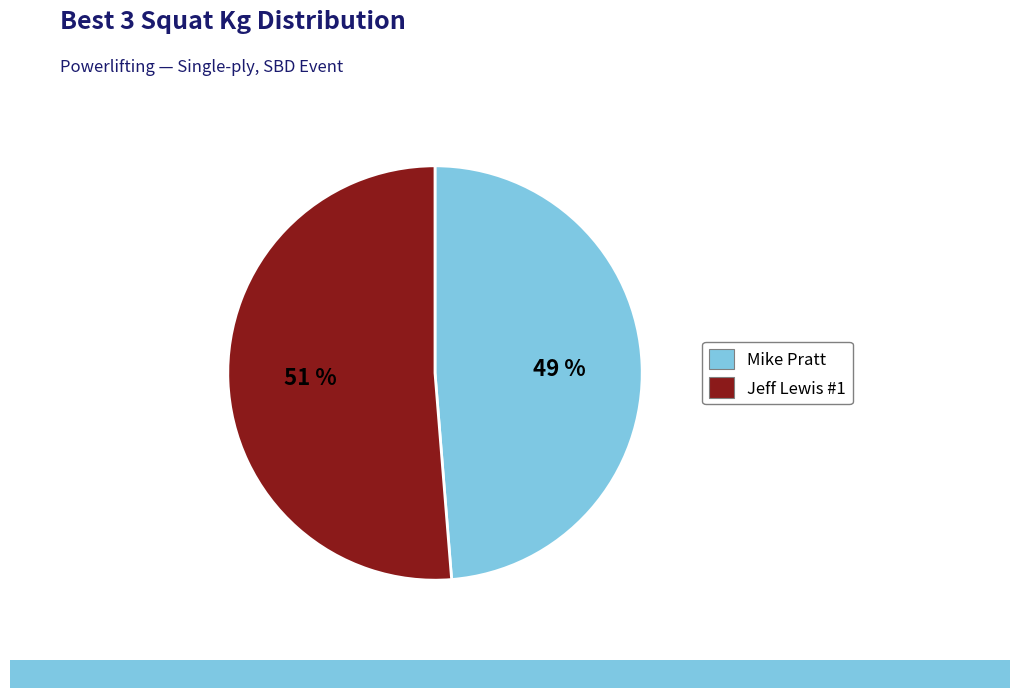

Is Jeff Lewis #1 the majority of the pie?

Yes